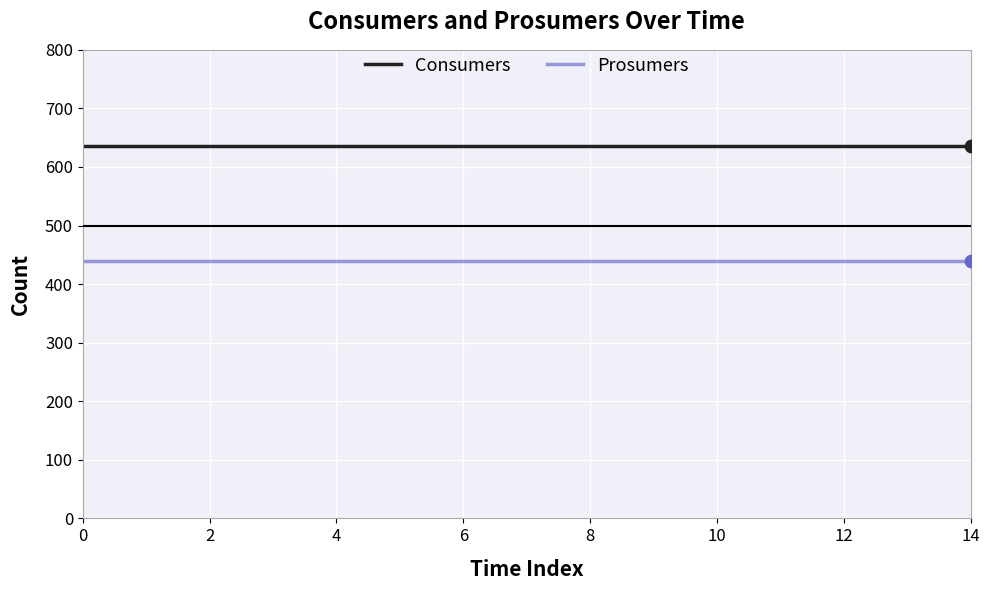

Which series has the largest total across all categories?

Consumers